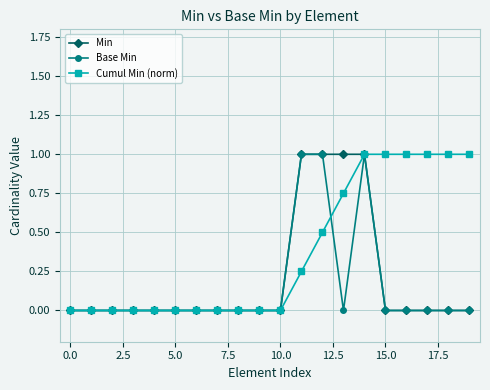

What is the highest value of the Base Min series?

1.0